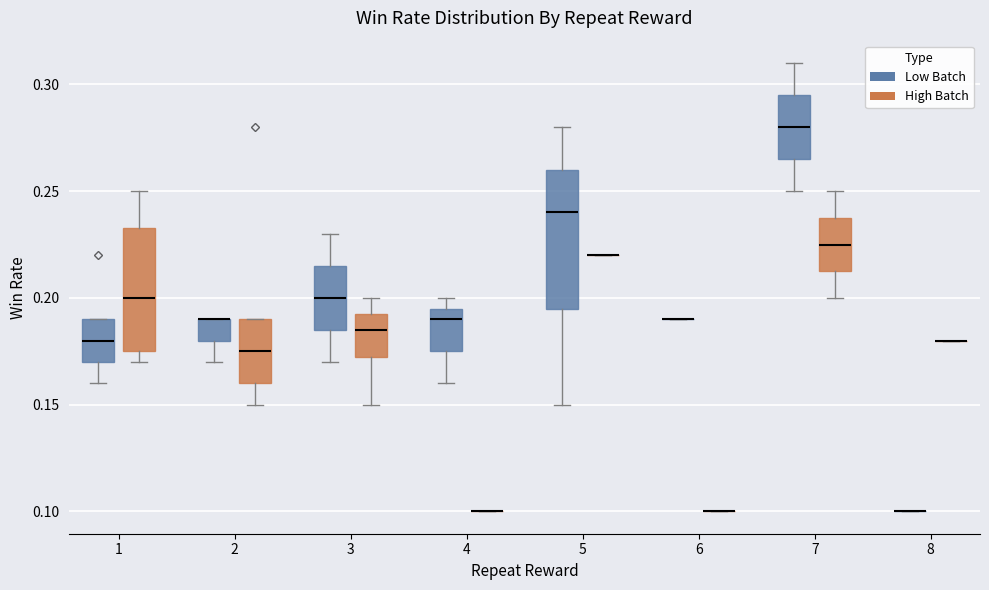

Reading left to right, read every box against the y-axis: the position of its median line, the range the box covers, and the ends of its whiskers. The values are not printed on the chart, so give them approximately, as read against the axis.

1 (Low Batch): median 0.180, box 0.170 to 0.190, whiskers 0.160 to 0.190
1 (High Batch): median 0.200, box 0.175 to 0.235, whiskers 0.170 to 0.250
2 (Low Batch): median 0.190 (drawn on the box's upper edge), box 0.180 to 0.190, whiskers 0.170 to 0.190
2 (High Batch): median 0.175, box 0.160 to 0.190, whiskers 0.150 to 0.190
3 (Low Batch): median 0.200, box 0.185 to 0.215, whiskers 0.170 to 0.230
3 (High Batch): median 0.185, box 0.175 to 0.195, whiskers 0.150 to 0.200
4 (Low Batch): median 0.190, box 0.175 to 0.195, whiskers 0.160 to 0.200
4 (High Batch): box collapsed to a line at 0.100, whiskers 0.100 to 0.100
5 (Low Batch): median 0.240, box 0.195 to 0.260, whiskers 0.150 to 0.280
5 (High Batch): box collapsed to a line at 0.220, whiskers 0.220 to 0.220
6 (Low Batch): box collapsed to a line at 0.190, whiskers 0.190 to 0.190
6 (High Batch): box collapsed to a line at 0.100, whiskers 0.100 to 0.100
7 (Low Batch): median 0.280, box 0.265 to 0.295, whiskers 0.250 to 0.310
7 (High Batch): median 0.225, box 0.215 to 0.240, whiskers 0.200 to 0.250
8 (Low Batch): box collapsed to a line at 0.100, whiskers 0.100 to 0.100
8 (High Batch): box collapsed to a line at 0.180, whiskers 0.180 to 0.180